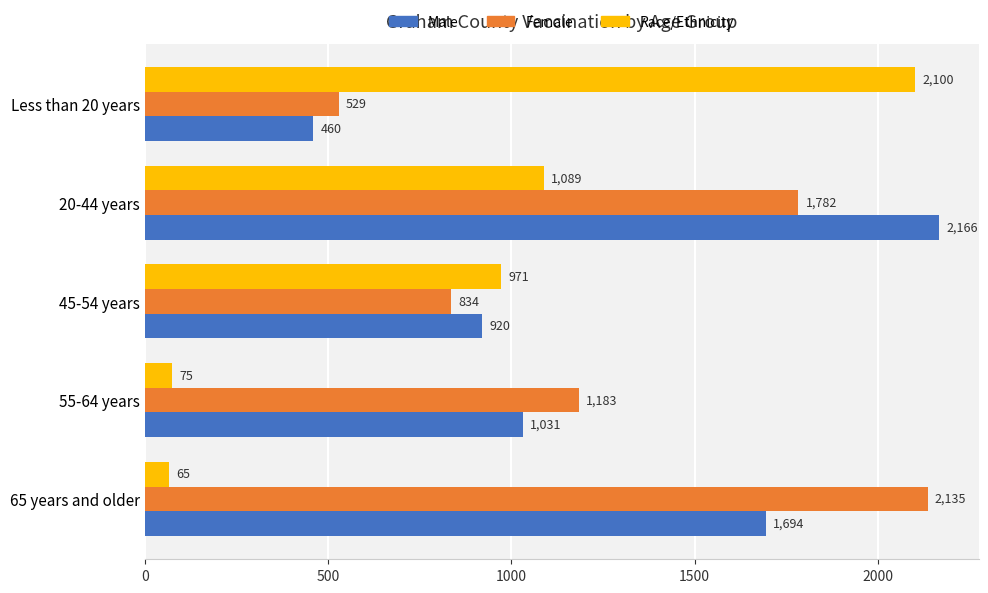

True or false: Female has a value of 1782 at 20-44 years.

True